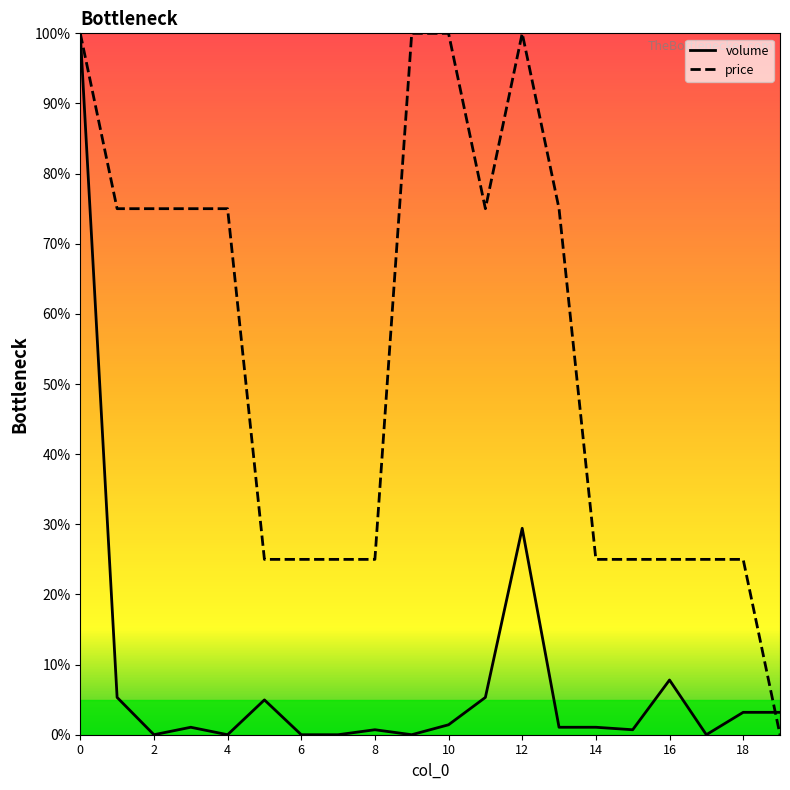

How many values in price are above zero?

19